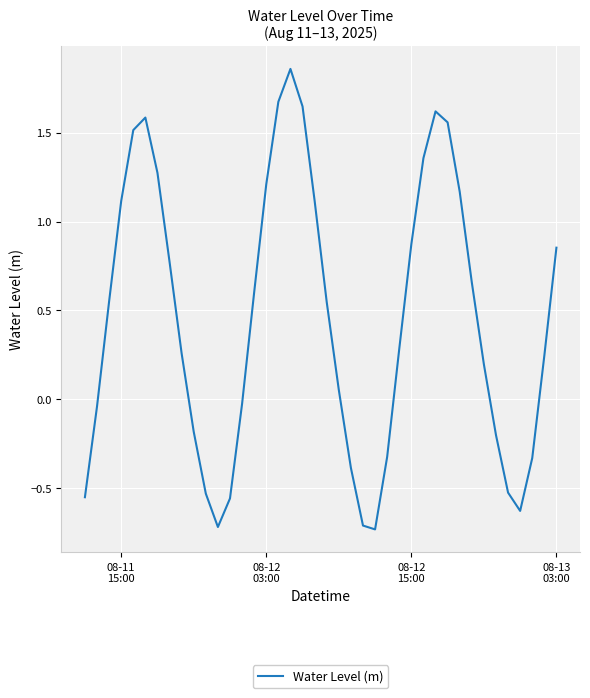

What is the difference between the maximum and minimum values?

2.6